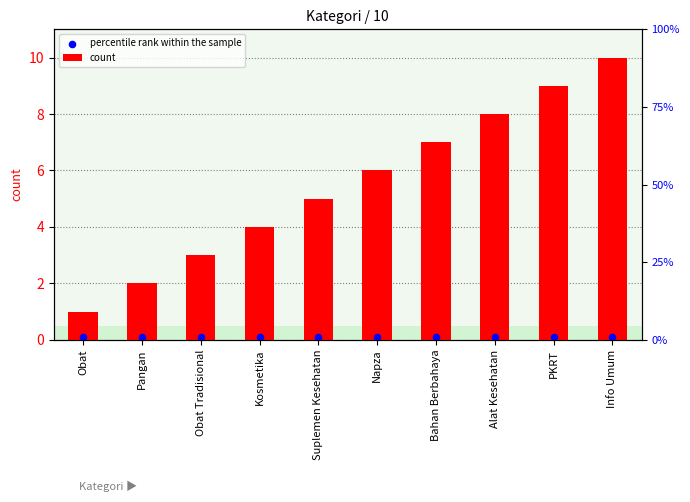

Which series has the largest total across all categories?

count